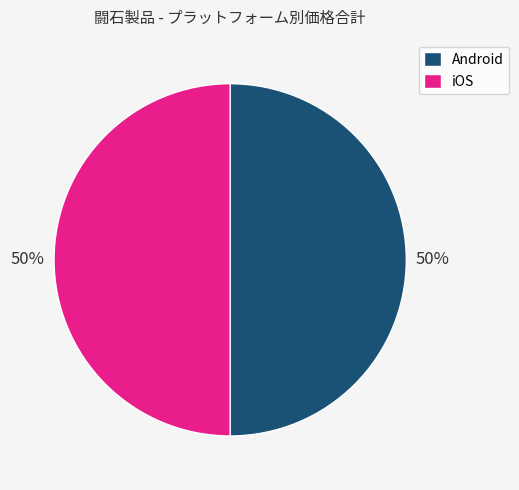

The iOS slice represents 50% of the pie. True or false?

True